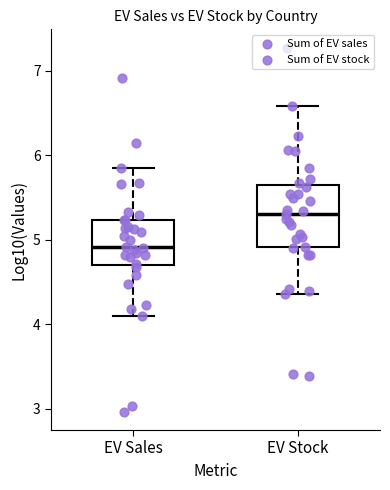

Reading left to right, transcribe this box plot: for each box, give where its median line is, the range the box spans, and where its two whiskers end, as read against the y-axis. The values are not printed on the chart, so give them approximately, as read against the axis.

EV Sales: median 4.9, box 4.7 to 5.2, whiskers 4.1 to 5.8
EV Stock: median 5.3, box 4.9 to 5.6, whiskers 4.4 to 6.6